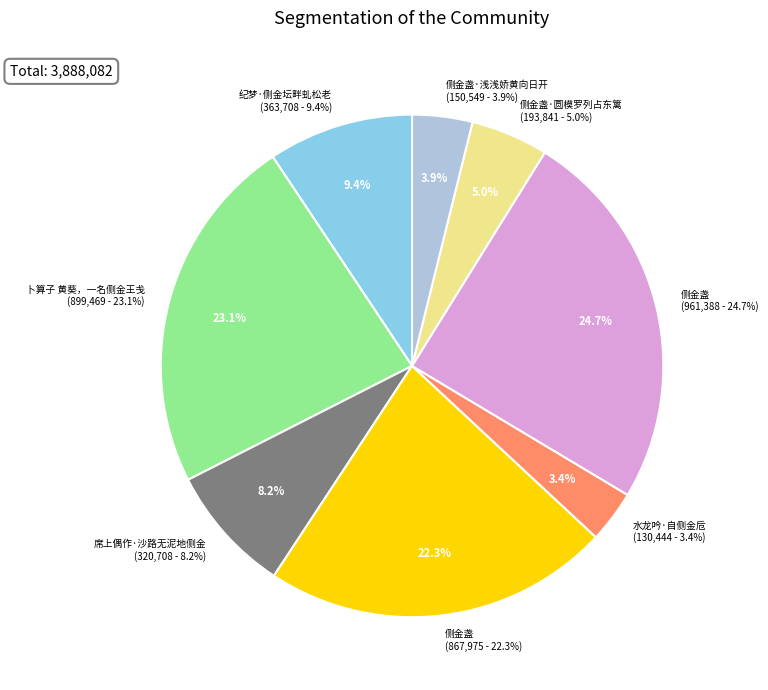

Do 席上偶作·沙路无泥地侧金 and 侧金盏·浅浅娇黄向日开 together represent more than half of the pie?

No